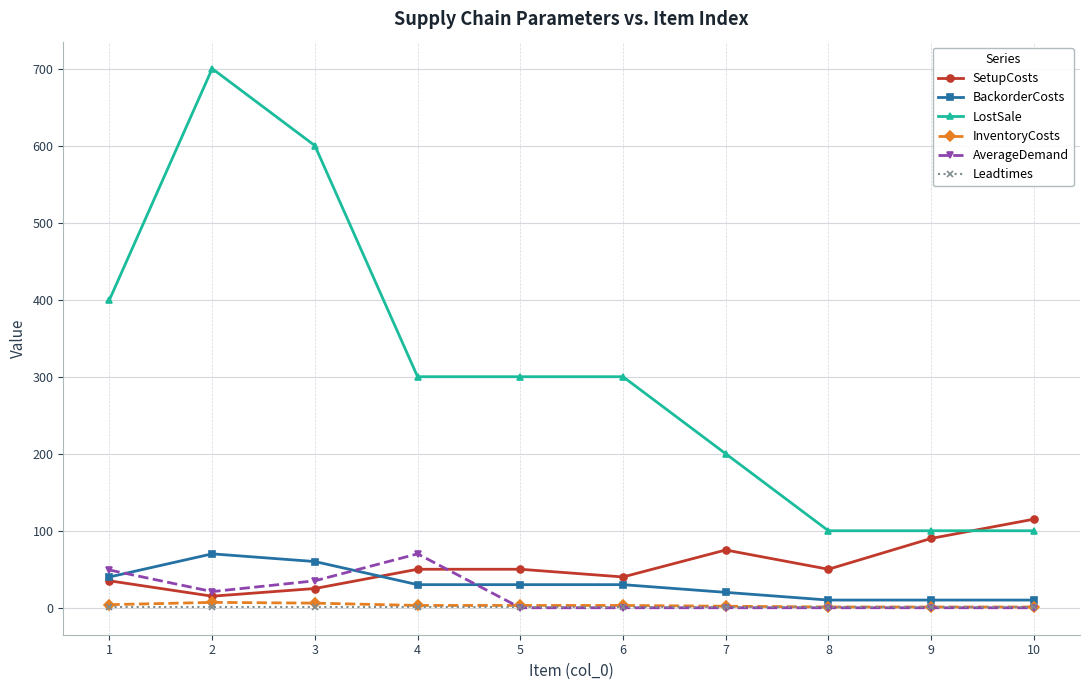

The value of SetupCosts at 6 is 40. True or false?

True